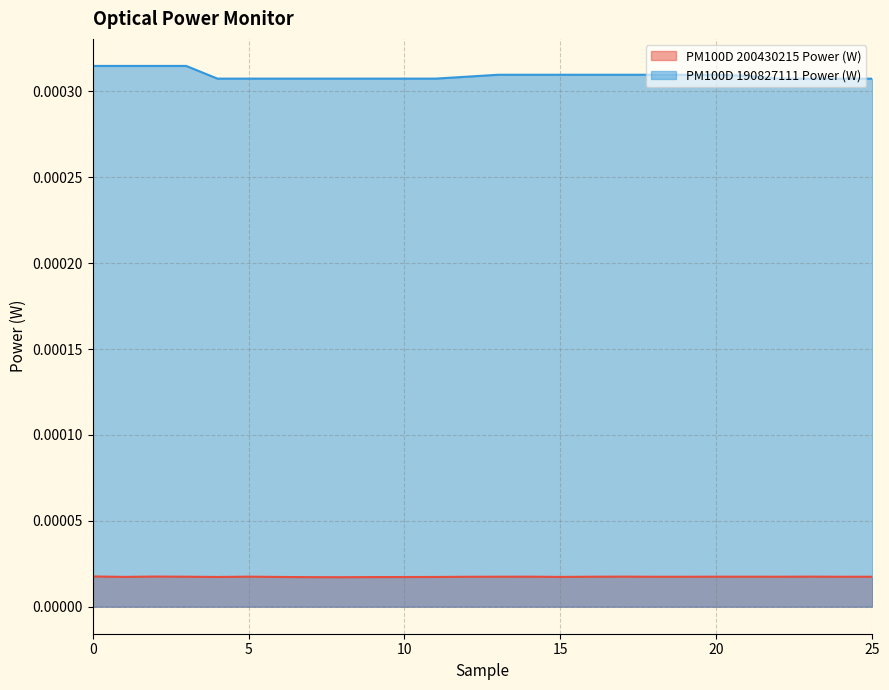

Rank the categories by value from lowest to highest.

22, 23, 24, 25, 4, 5, 6, 7, 8, 9, 10, 11, 12, 21, 13, 14, 15, 16, 17, 18, 19, 20, 0, 1, 2, 3